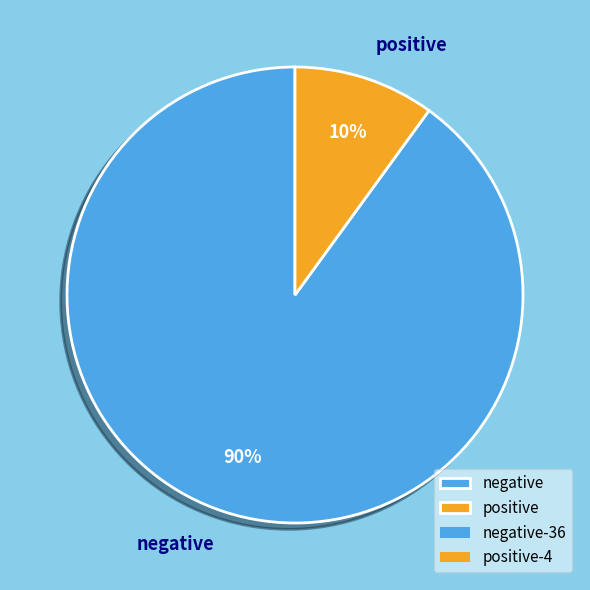

What percentage is the positive slice, to the nearest percent?

10%